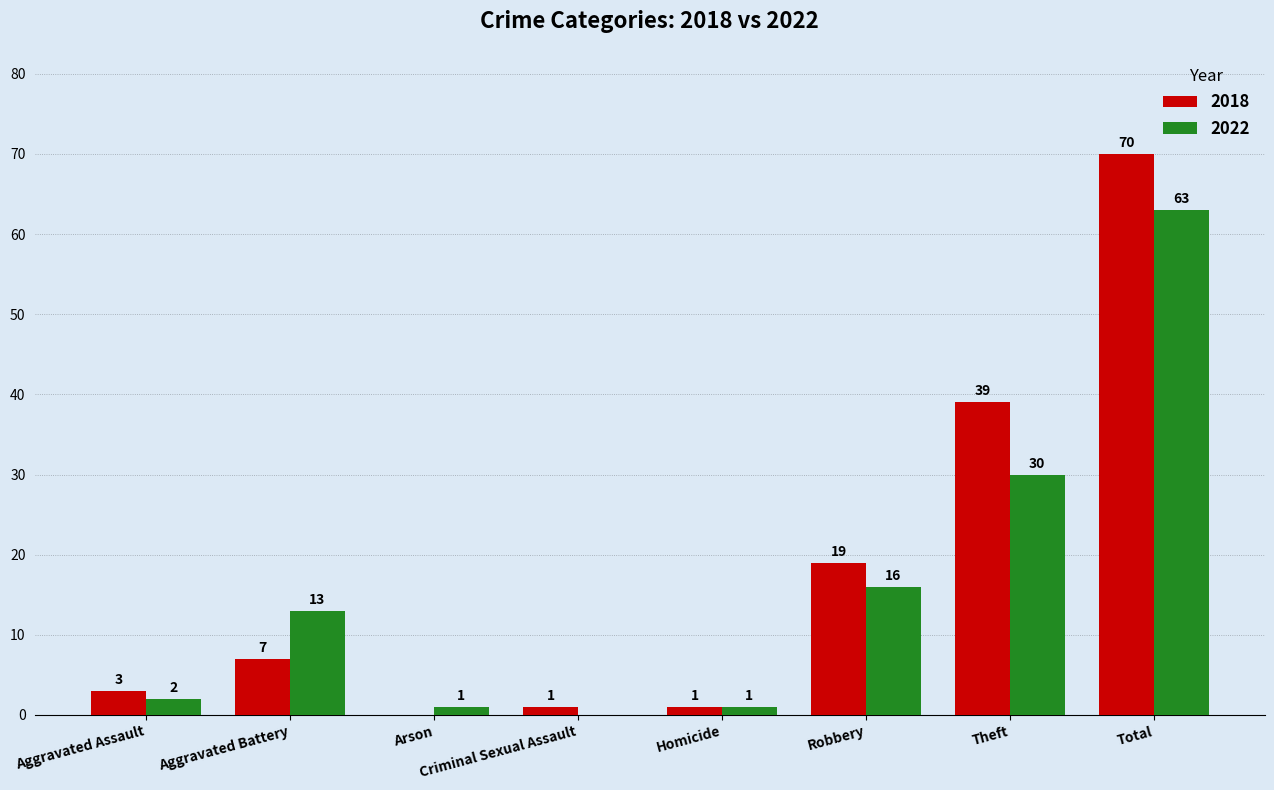

How many groups of bars are there?

8